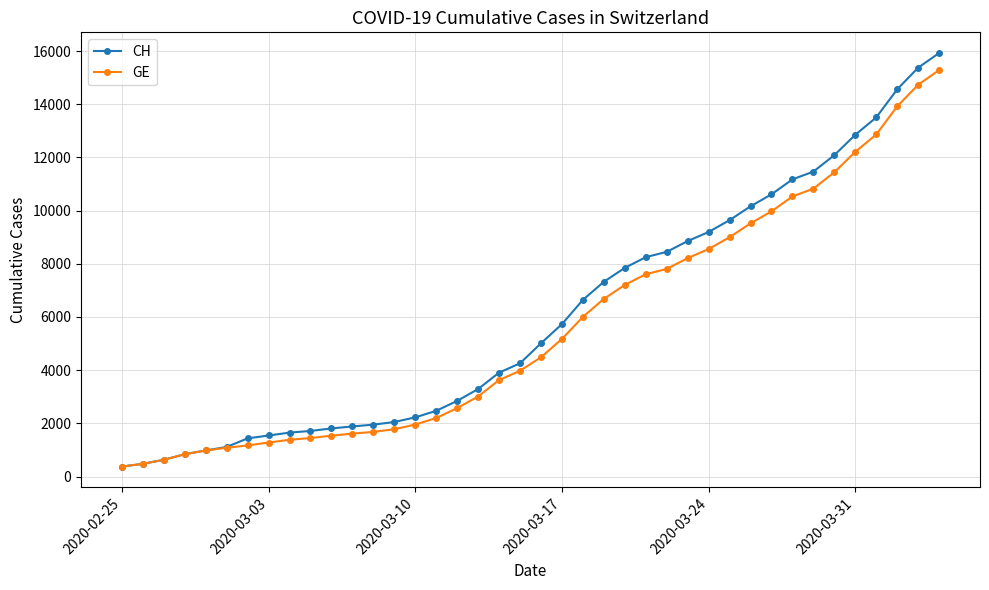

What is the lowest value of the GE series?

375